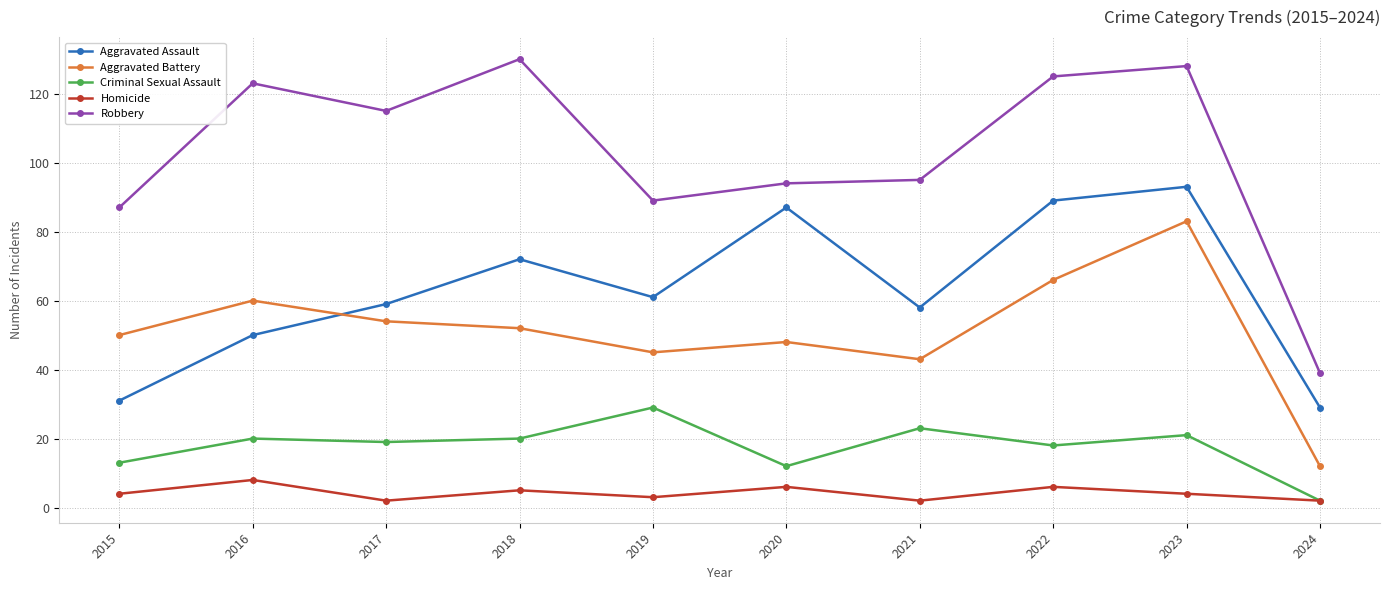

True or false: Aggravated Battery and Homicide cross at least once.

False